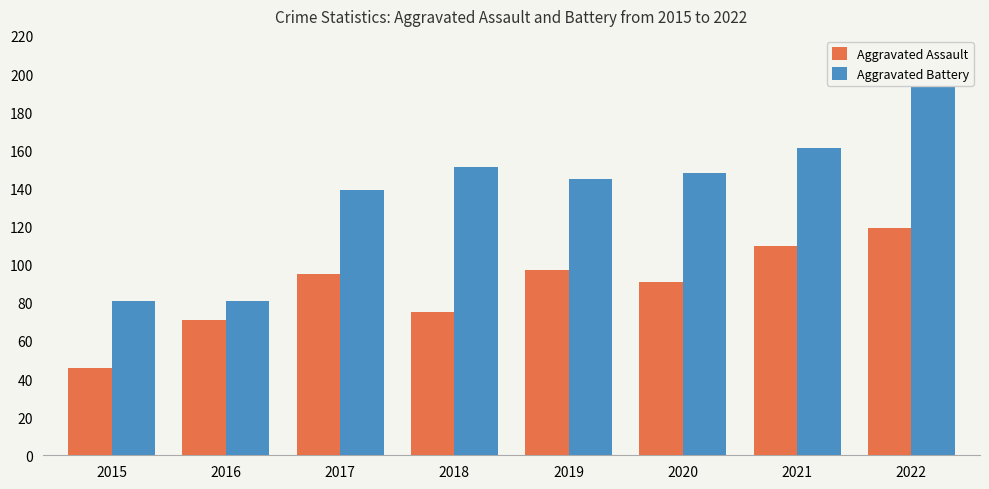

What is the difference between the maximum and second lowest values in the Aggravated Battery series?

117